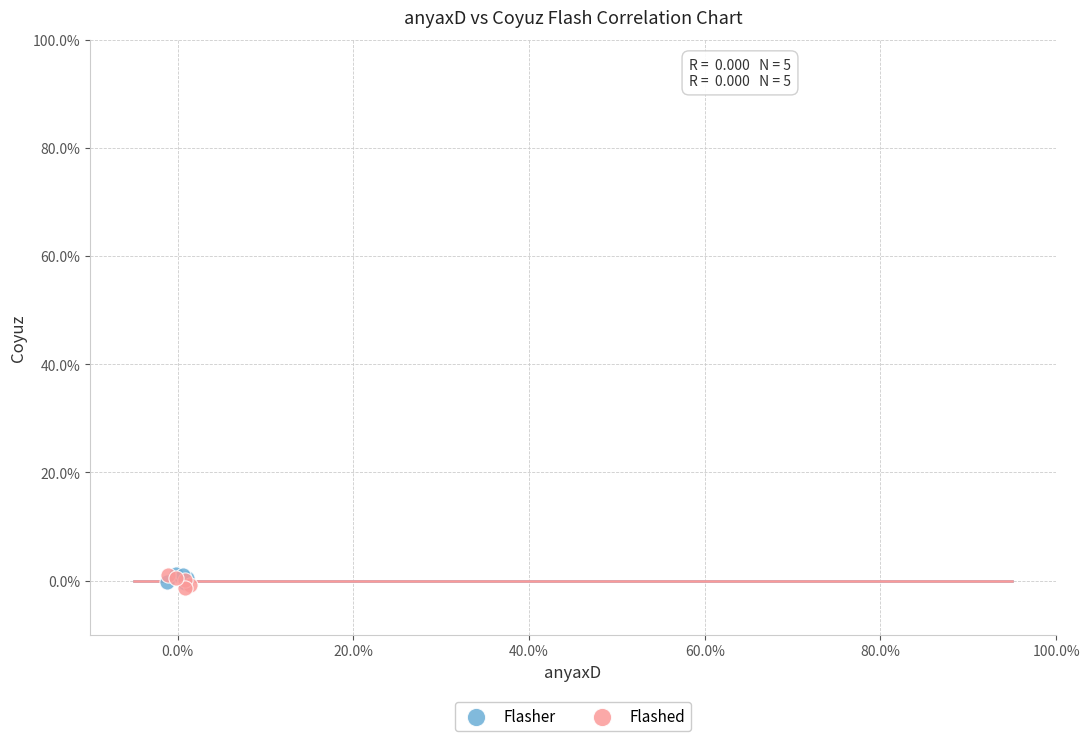

Which series reaches the minimum Y coordinate?

Flashed